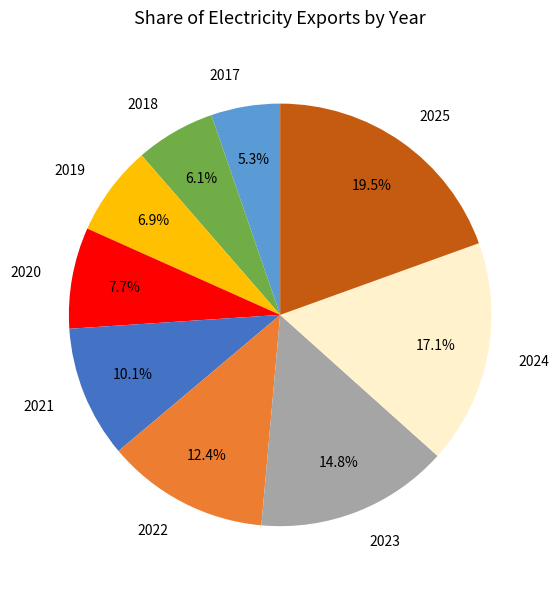

Which has a higher value, 2019 or 2021?

2021